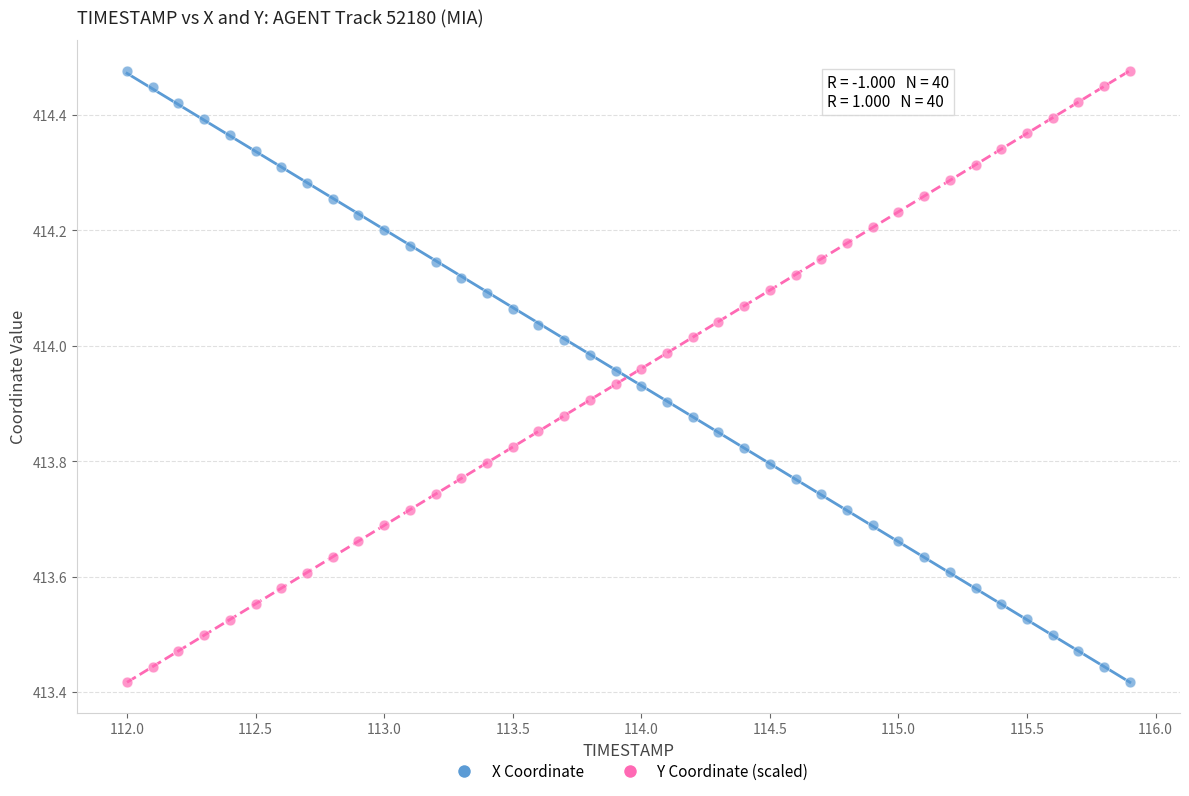

What is the X range (max minus min) for the scatter plot?

3.9